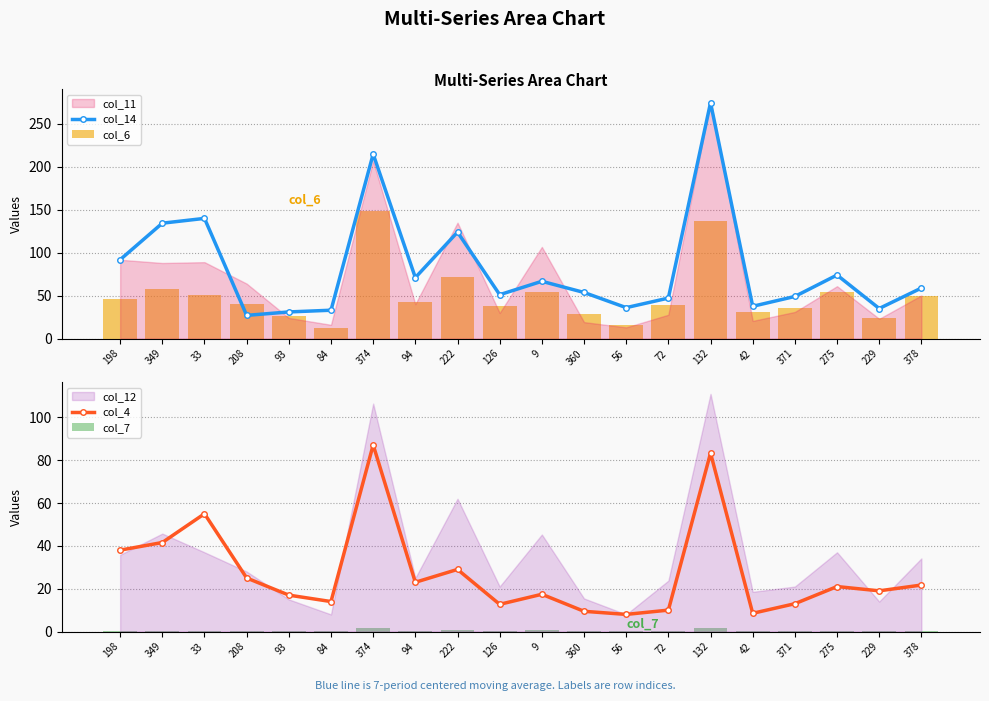

What is the difference between the col_14 values at 378 and 33?

81.2